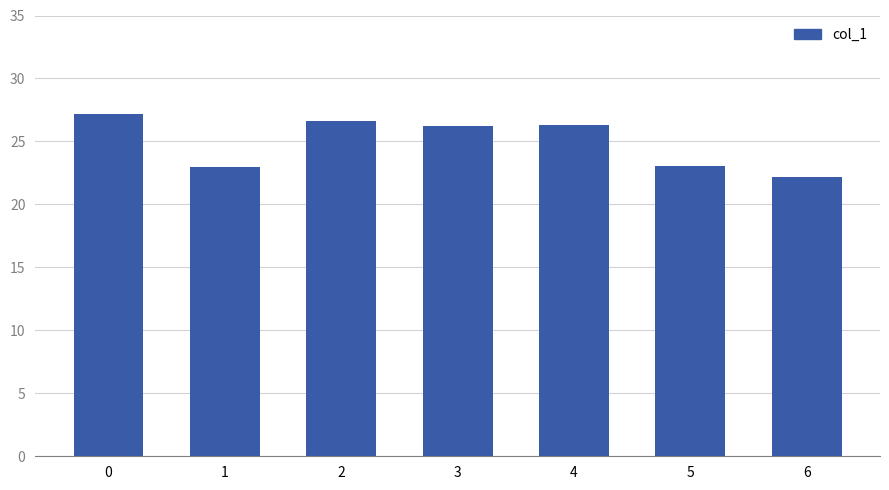

What is the value of the 1st bar from the left?

27.1